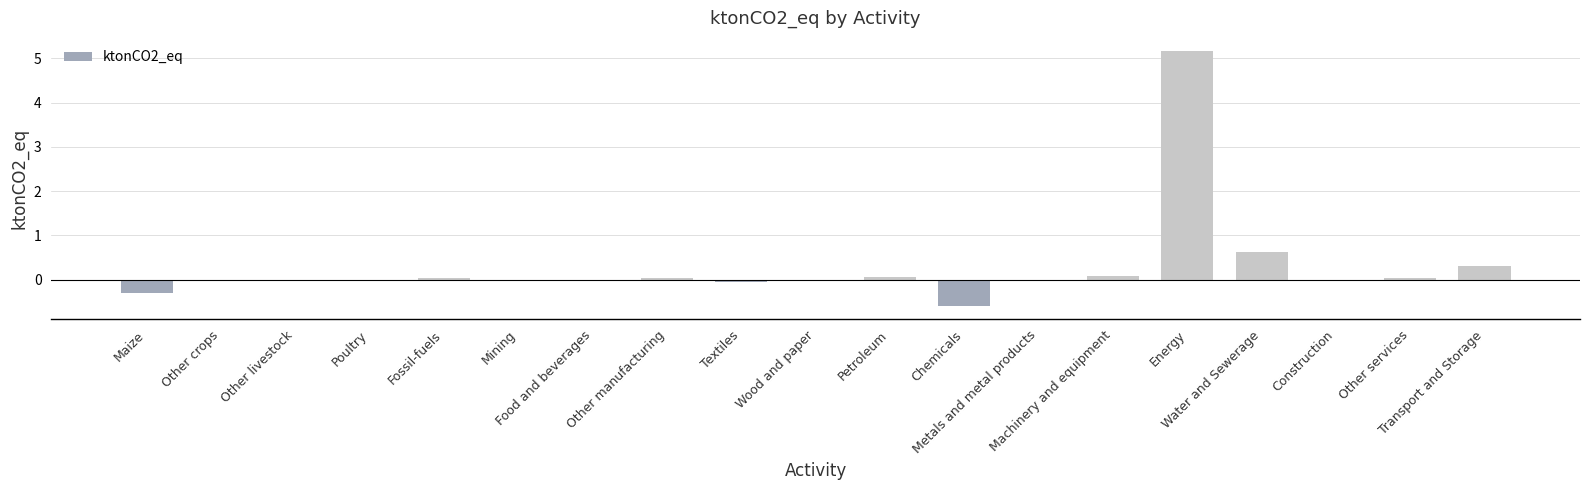

Count the number of categories in the chart.

19